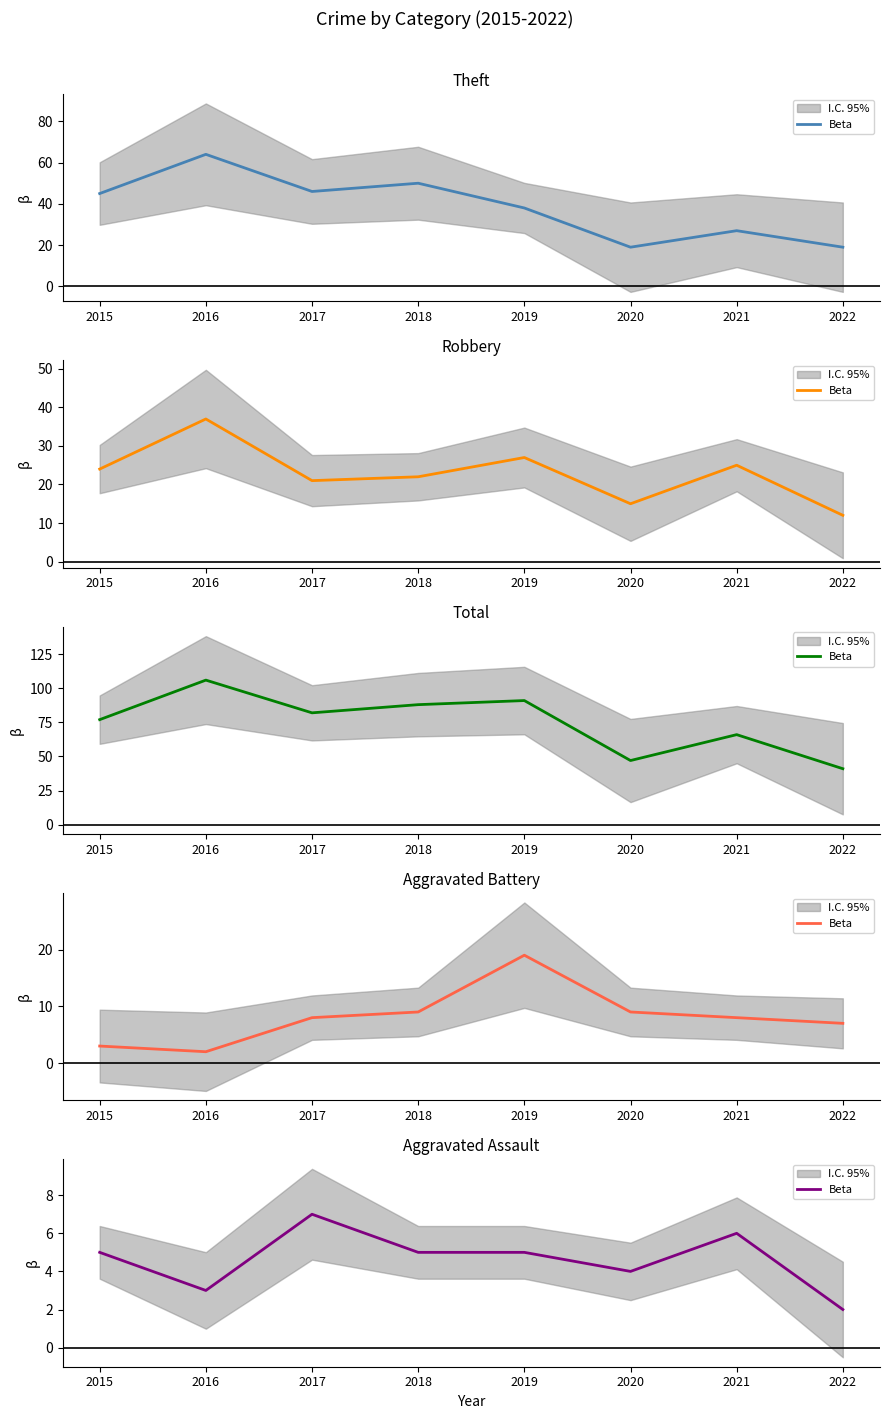

Rank the categories by value from highest to lowest.

2017, 2021, 2015, 2018, 2019, 2020, 2016, 2022